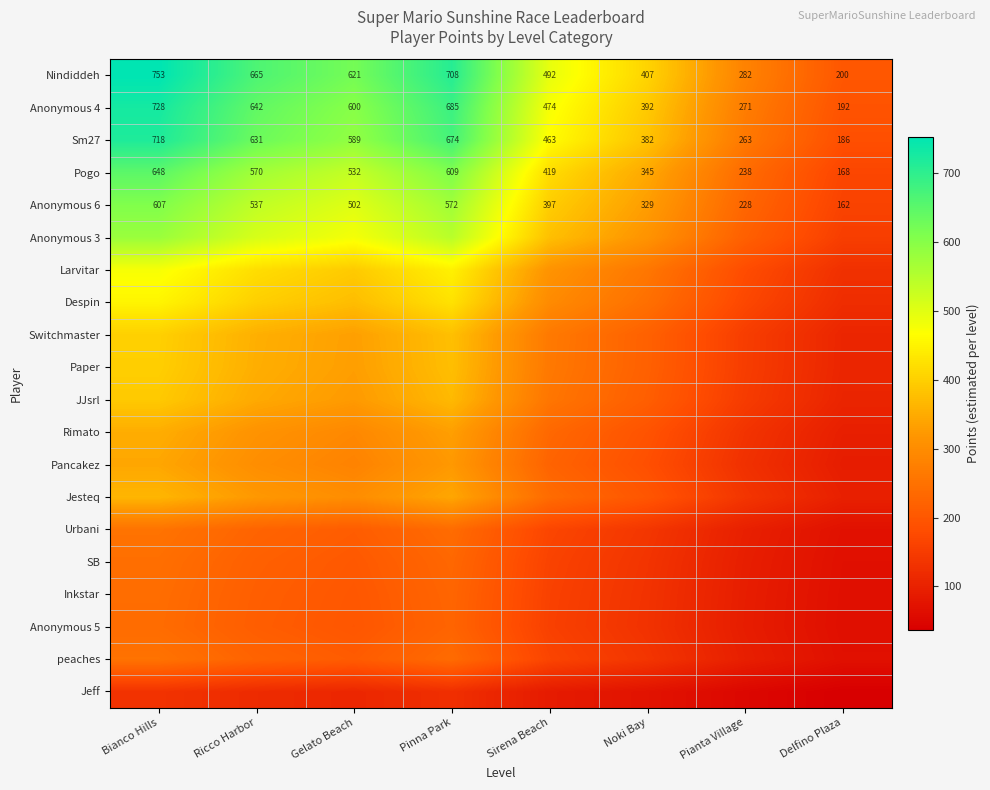

Which has a higher value, Delfino Plaza or Bianco Hills?

Bianco Hills